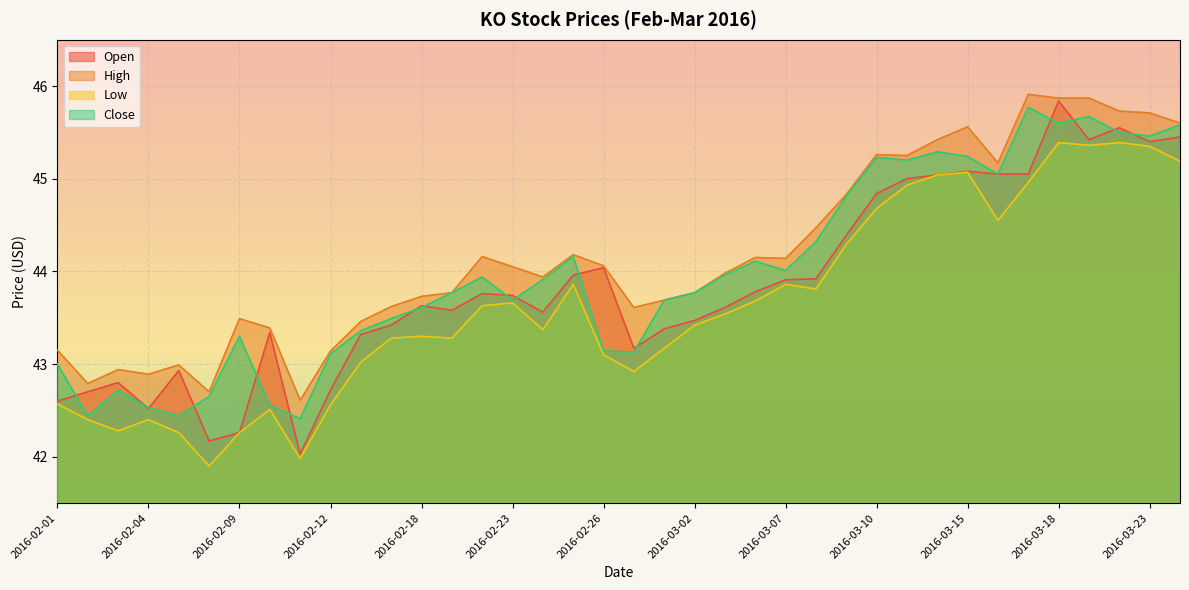

True or false: Open and High intersect in this chart.

False